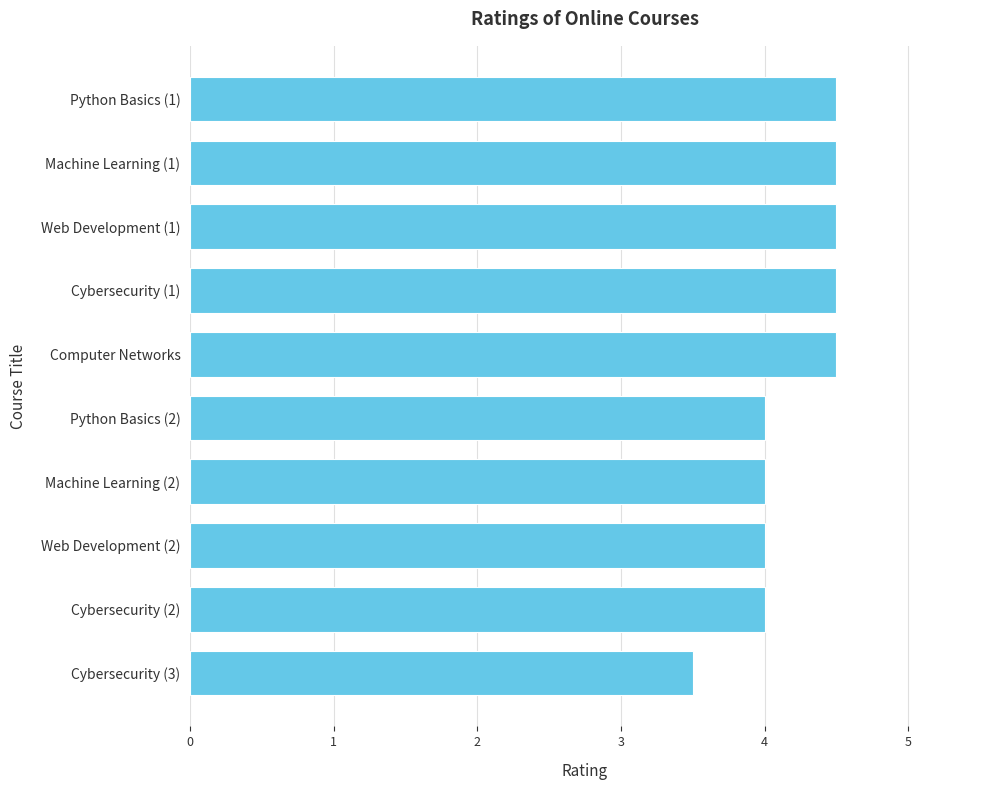

What is the label of the 5th bar from the top?

Computer Networks